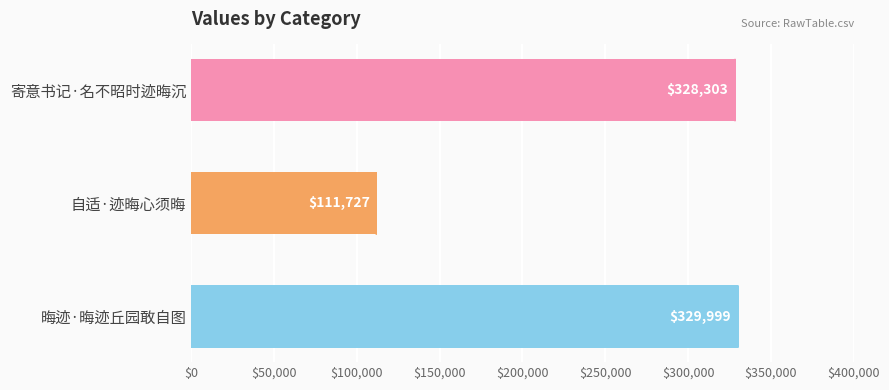

Rank the categories by value from highest to lowest.

晦迹·晦迹丘园敢自图, 寄意书记·名不昭时迹晦沉, 自适·迹晦心须晦